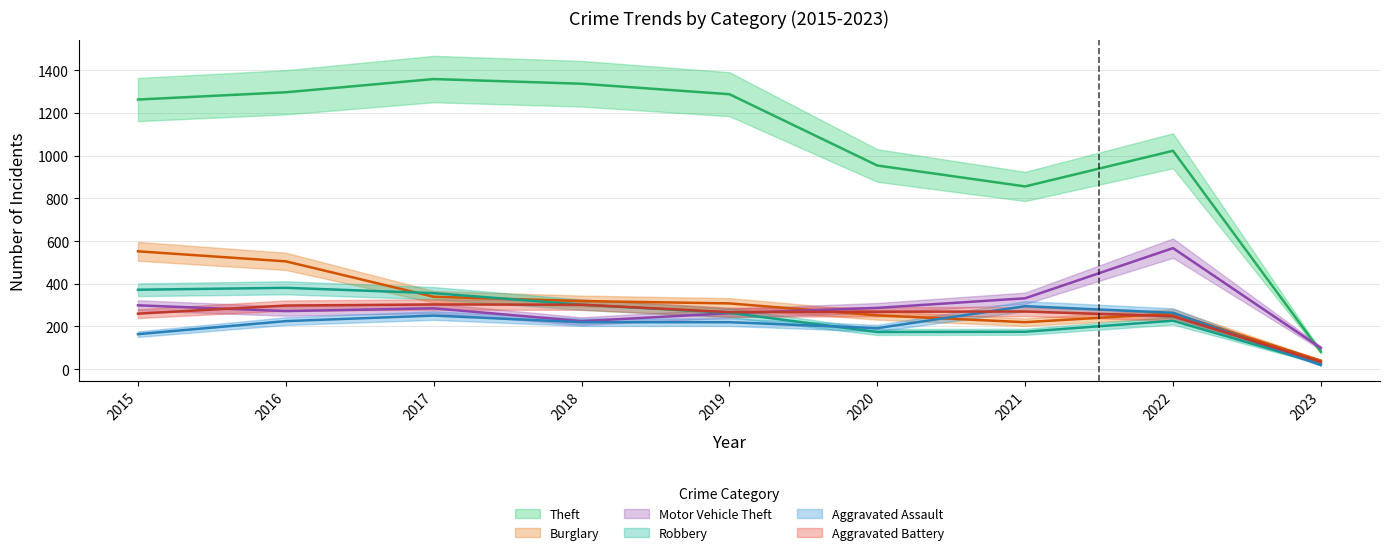

The value of Motor Vehicle Theft at 2018 is 225. True or false?

True